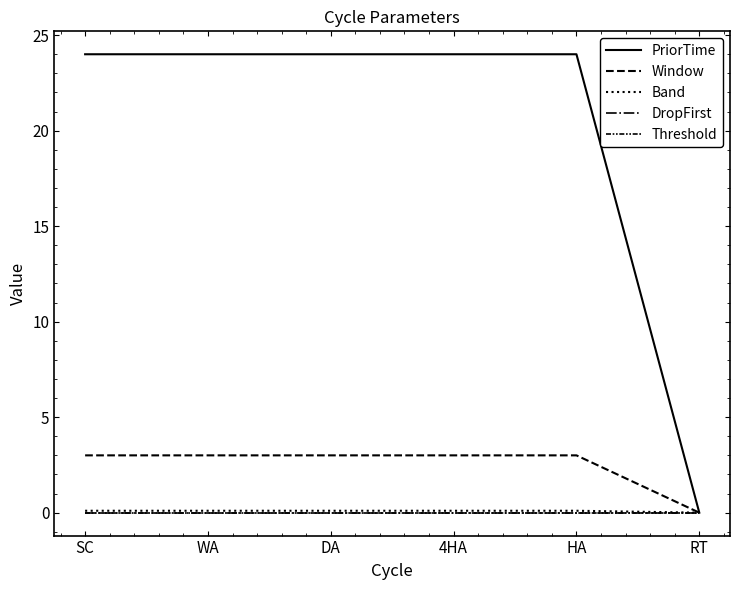

Reading right to left, what are all the values shown in this chart?

PriorTime: 0.0	24.0	24.0	24.0	24.0	24.0
Window: 0.0	3.0	3.0	3.0	3.0	3.0
Band: 0.0	0.1	0.1	0.1	0.1	0.1
DropFirst: 0.0	0.0	0.0	0.0	0.0	0.0
Threshold: 0.0	0.0	0.0	0.0	0.0	0.0